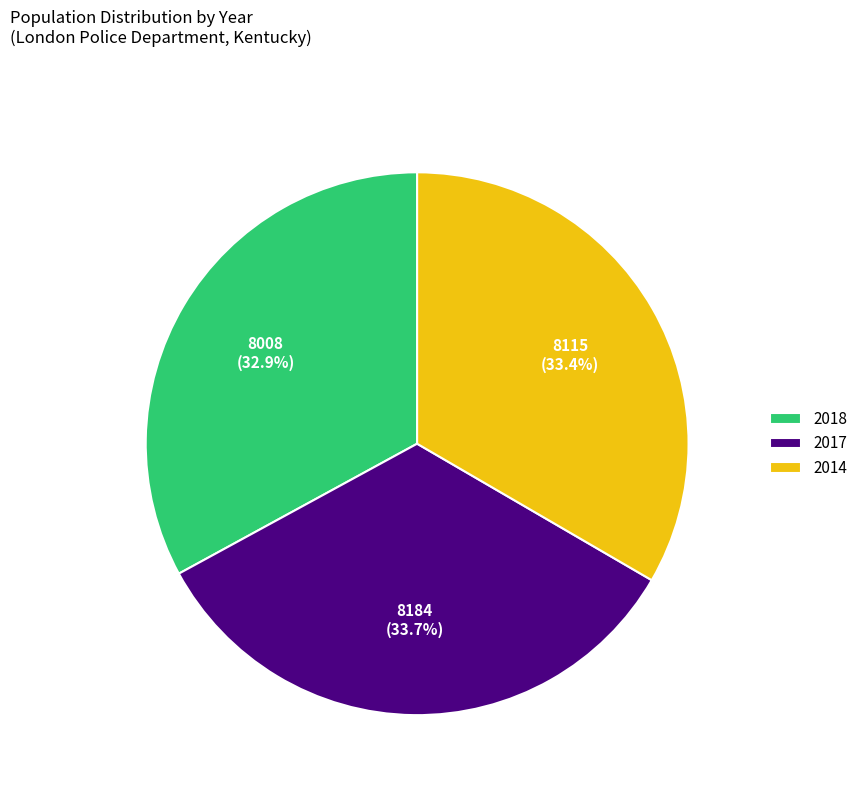

To the nearest percent, what is the combined percentage of 2014 and 2018?

66%